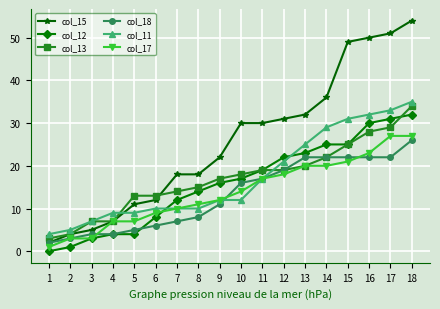

List the series in order of their peak value, lowest first.

col_18, col_17, col_12, col_13, col_11, col_15